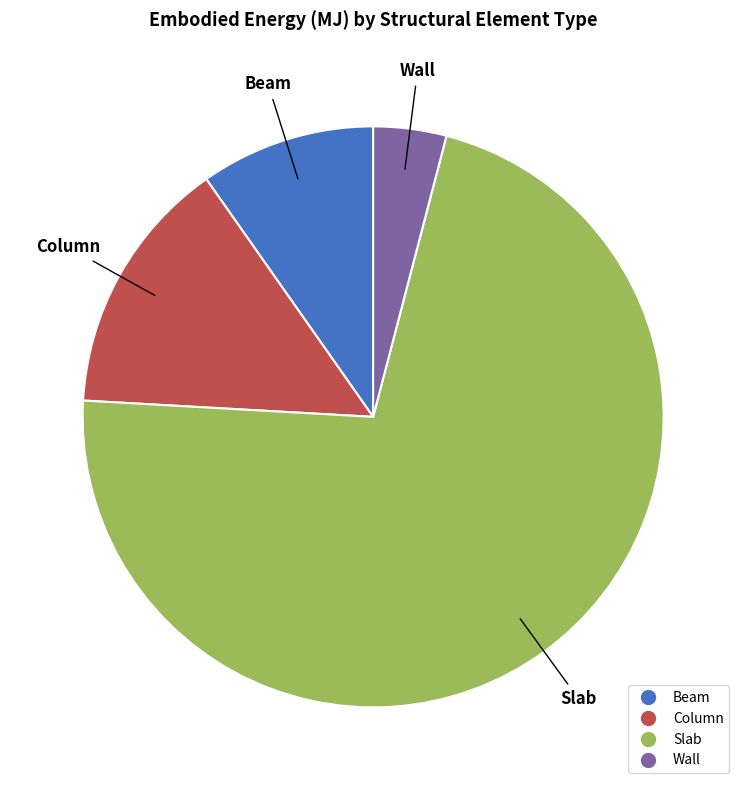

Is it true that Slab is 65% of the pie?

False